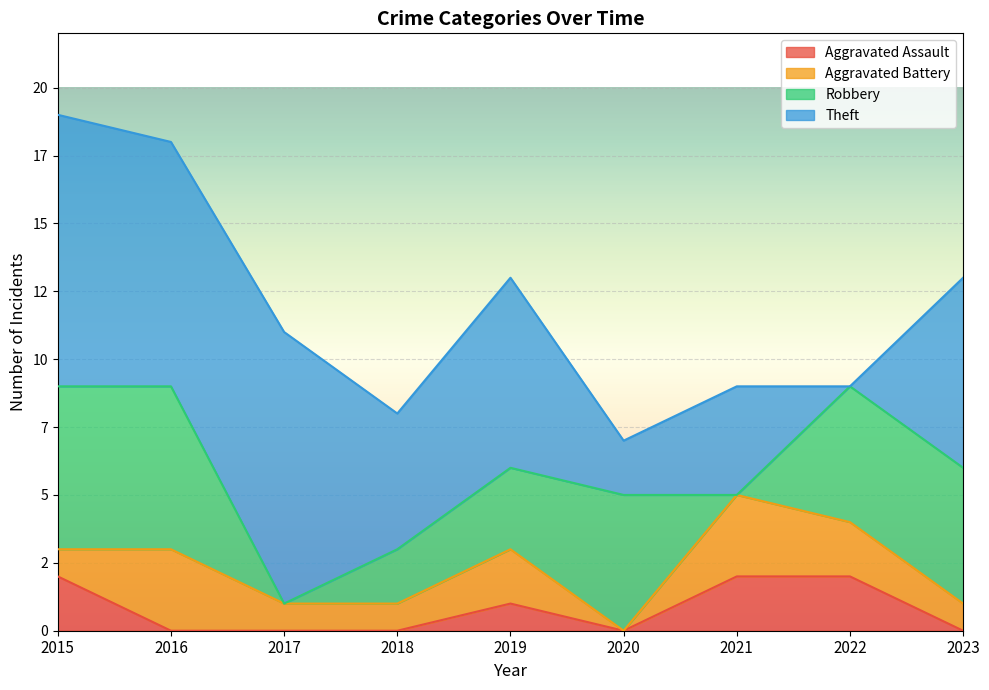

Which has a higher value, 2016 or 2018?

2016